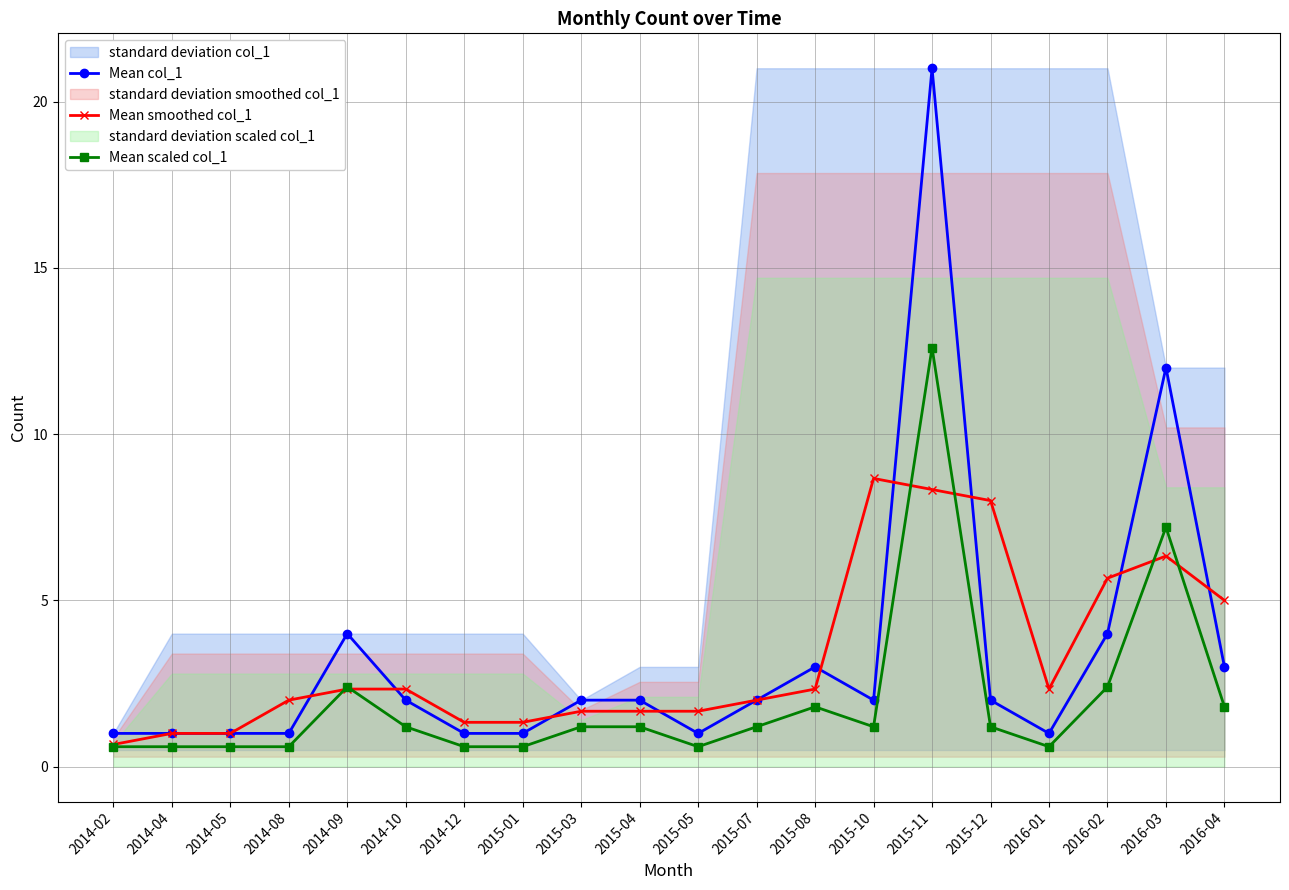

At which category is the sum across all series the highest?

2015-11